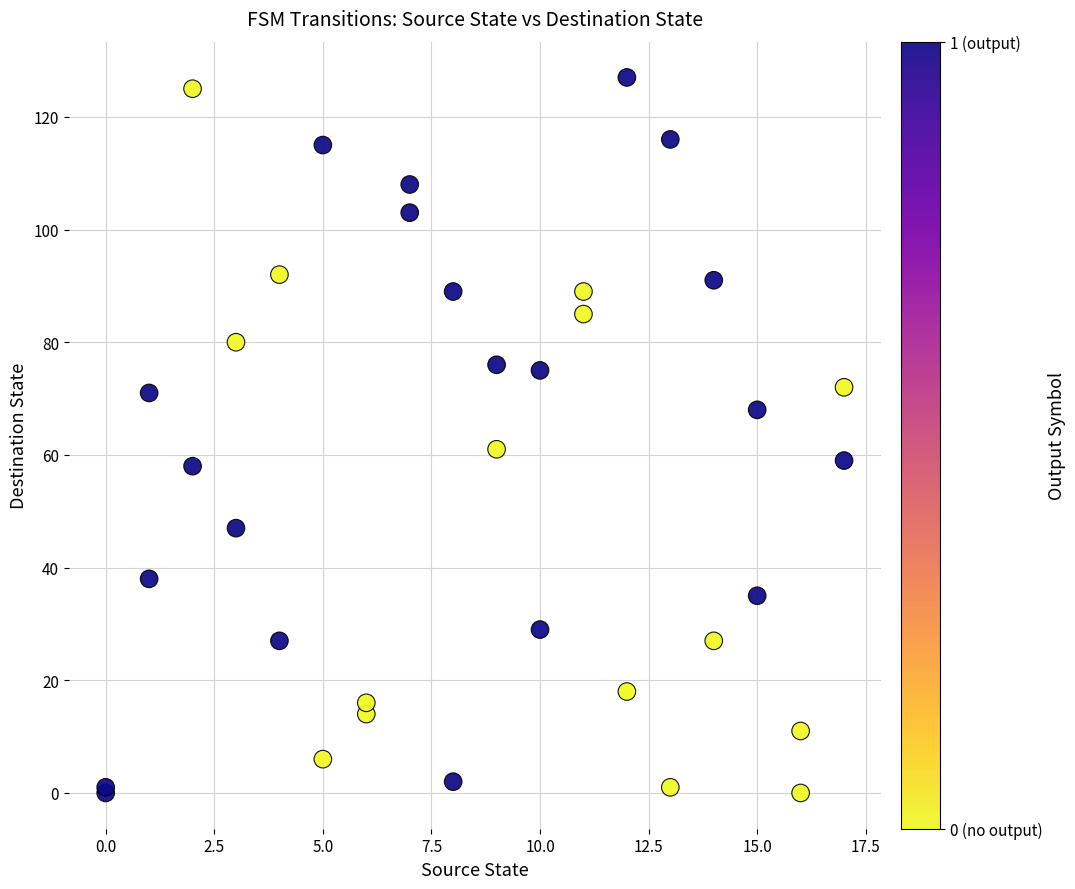

What Y value in the scatter plot is closest to 63?

61